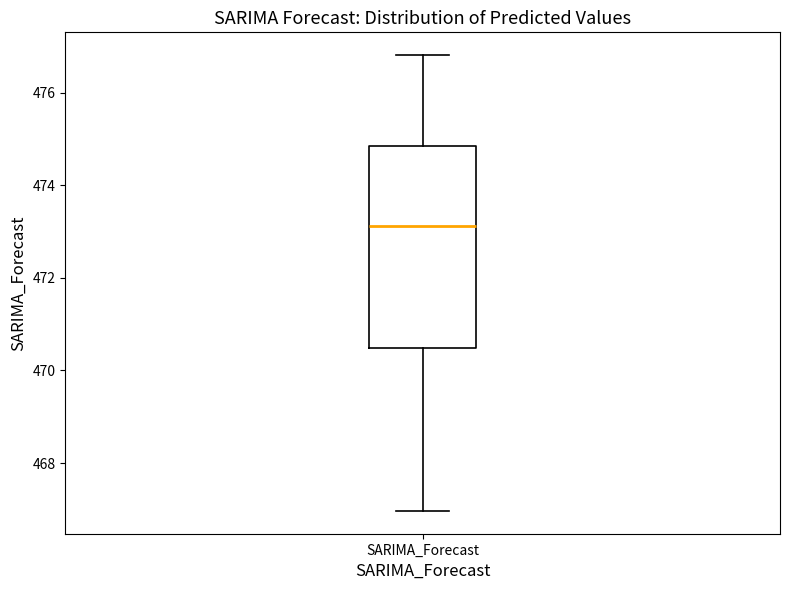

Transcribe this box plot: give where the median line is, the range the box spans, and where the two whiskers end, as read against the y-axis. The values are not printed on the chart, so give them approximately, as read against the axis.

median 473.2, box 470.4 to 474.8, whiskers 467.0 to 476.8